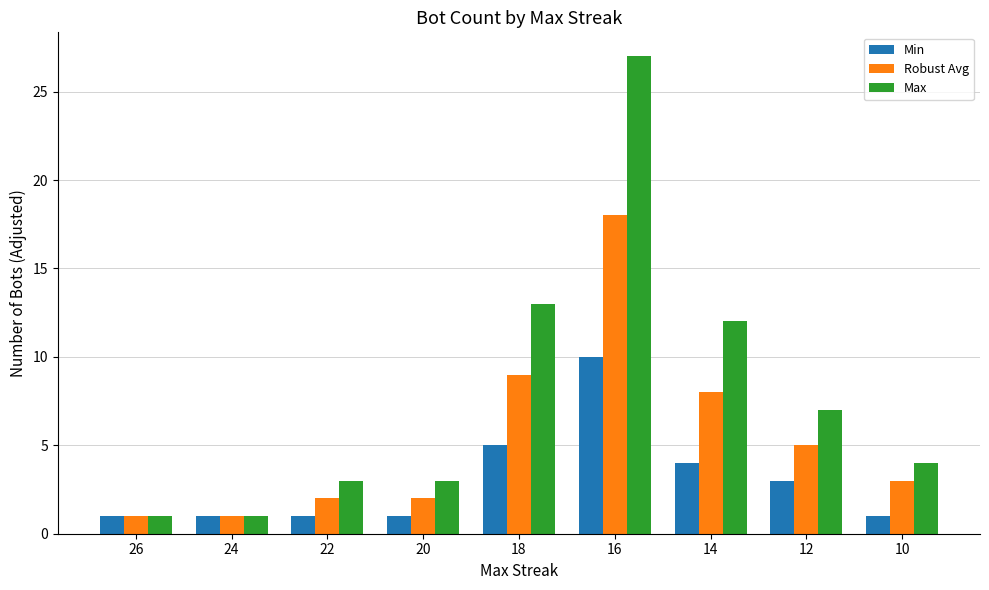

What is the greatest value displayed?

27